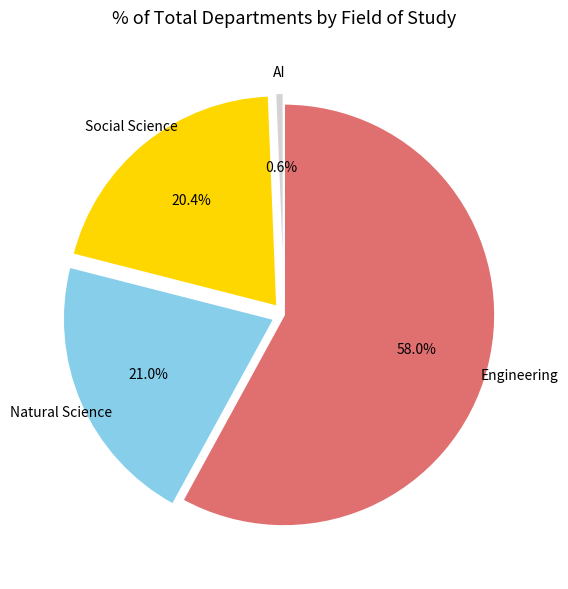

What is the total percentage of AI and Social Science?

21.0%